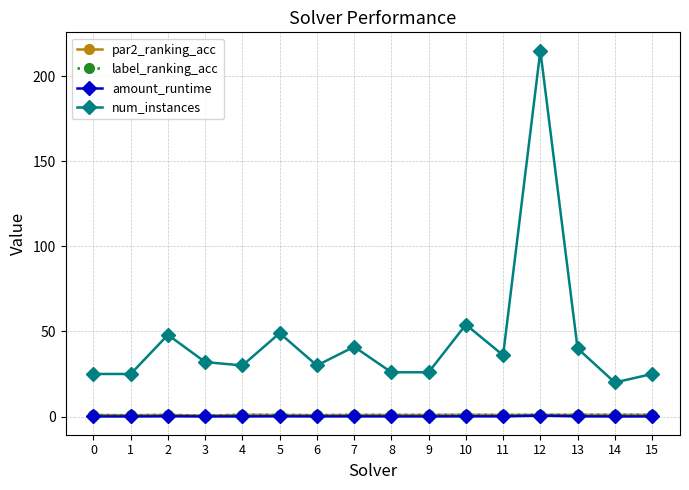

What is the minimum value shown in the chart?

0.1